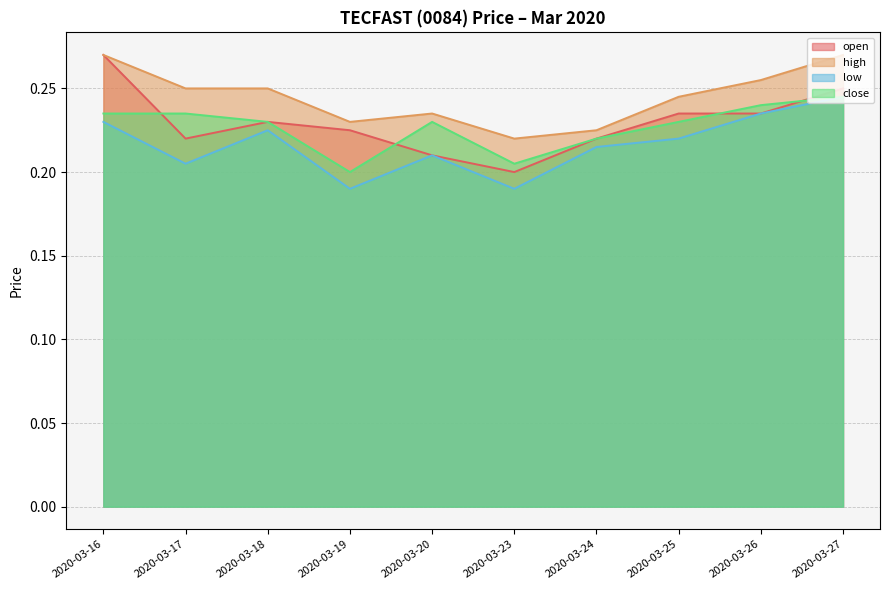

At which category is the sum across all series the highest?

2020-03-27